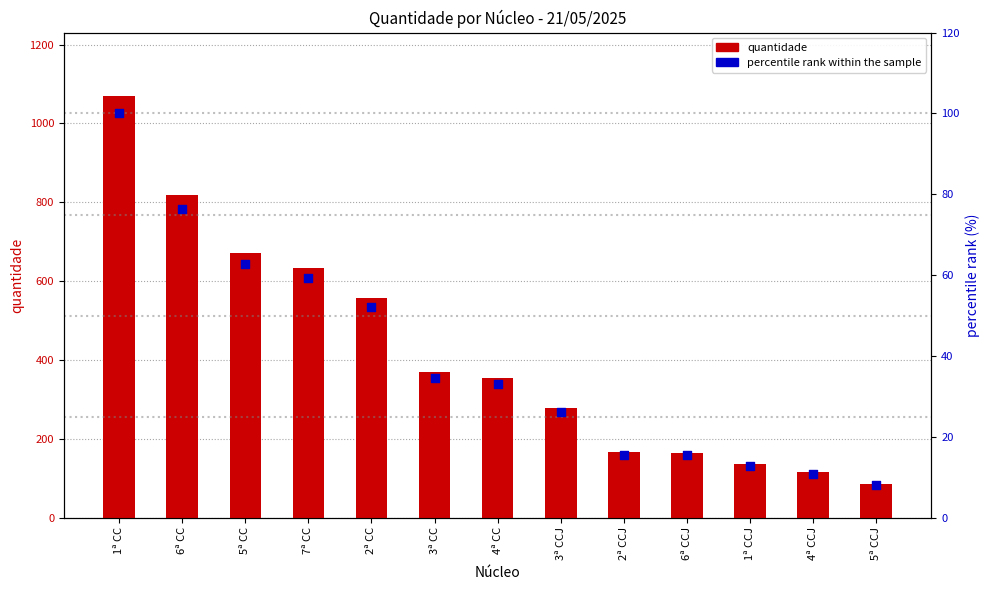

At which category is the sum across all series the highest?

1ª CC